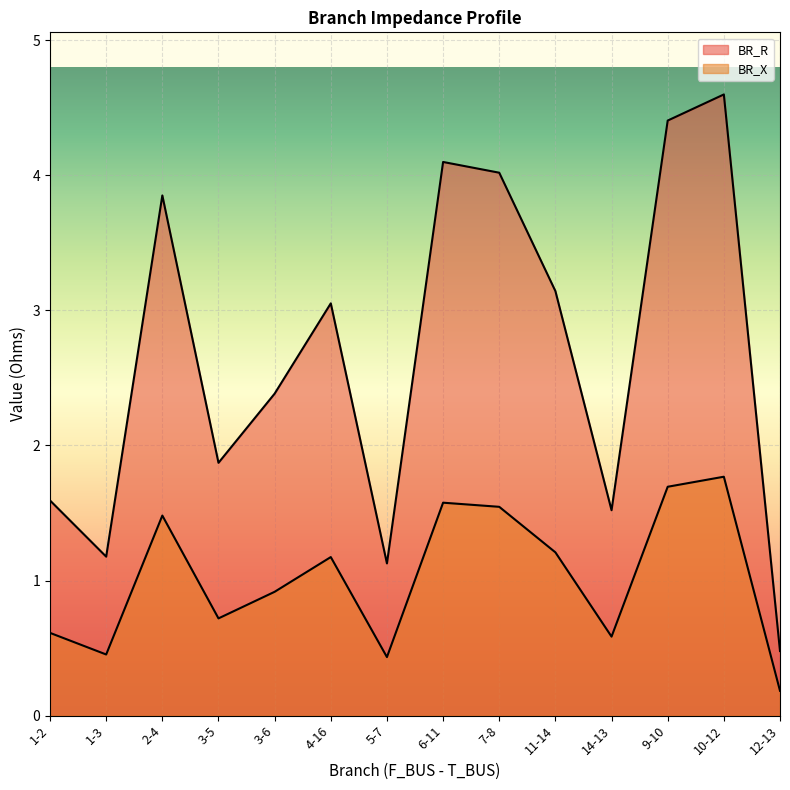

Where is the first local minimum for BR_X?

1-3